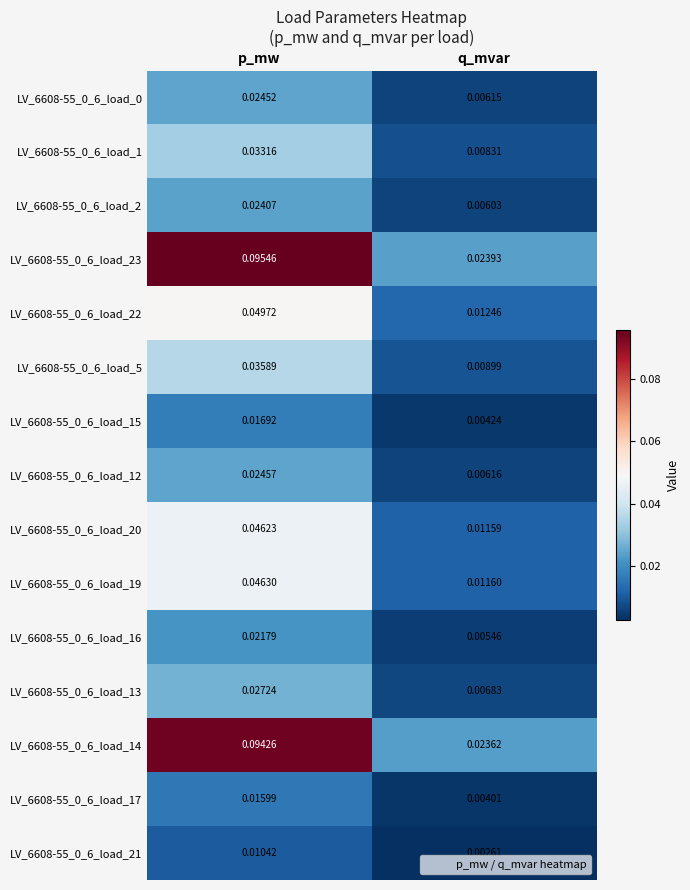

At which category does the chart reach its minimum across all series?

q_mvar